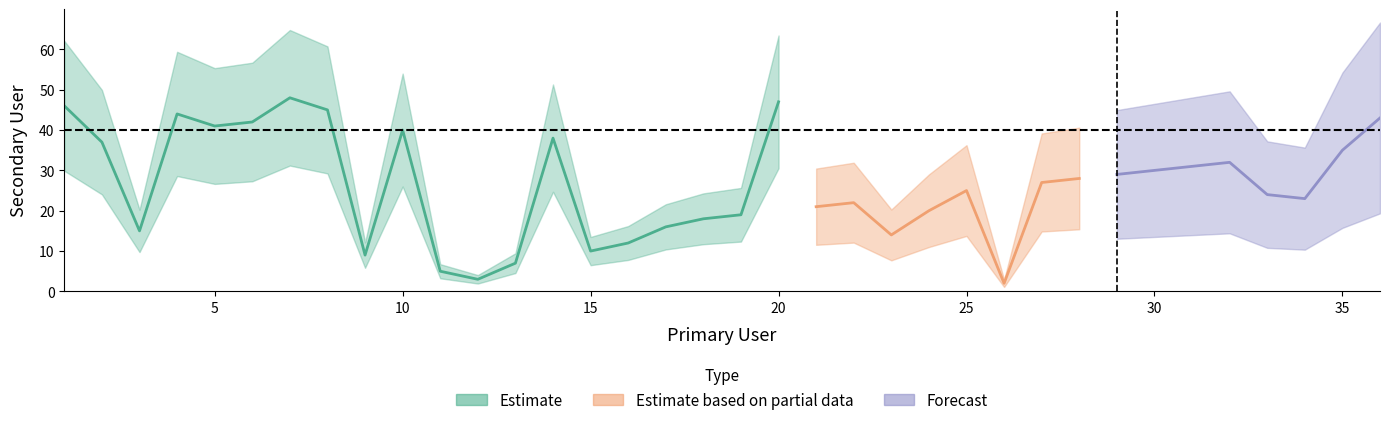

What is the average value?

26